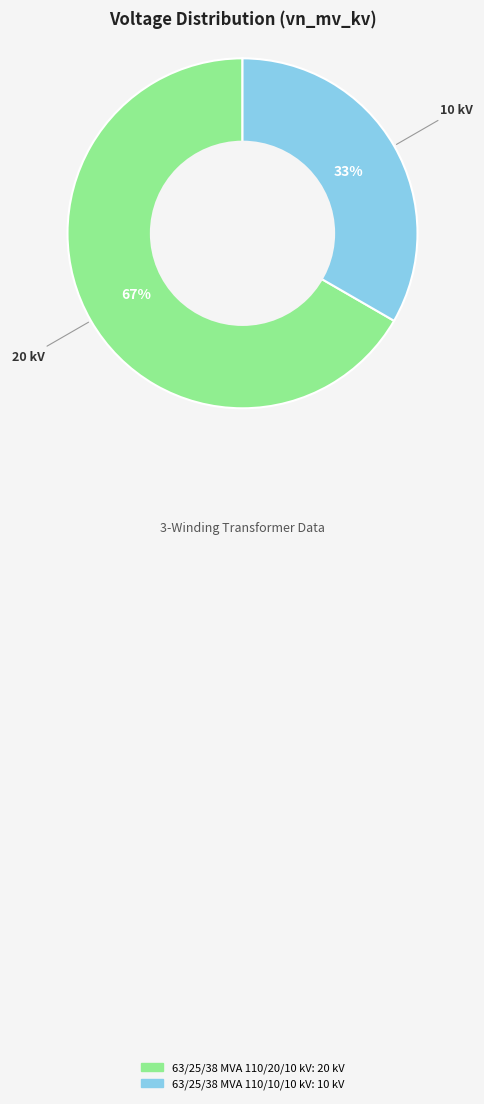

Which category accounts for the majority?

63/25/38 MVA 110/20/10 kV